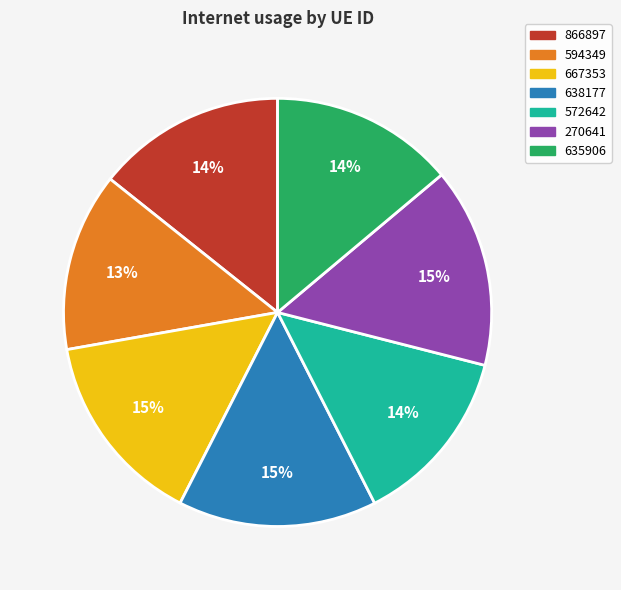

To the nearest percent, what percentage of the pie is 572642?

14%